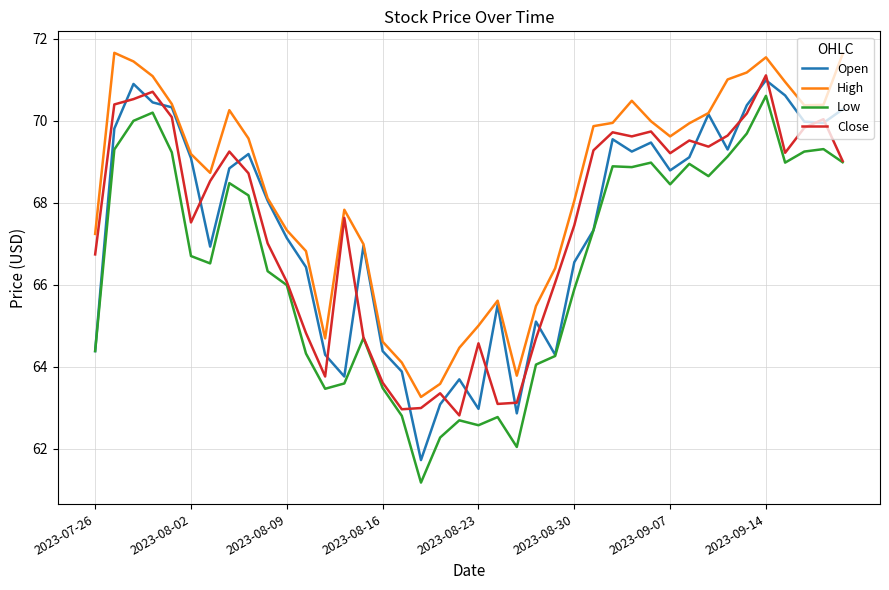

Does the chart have visible grid lines?

Yes